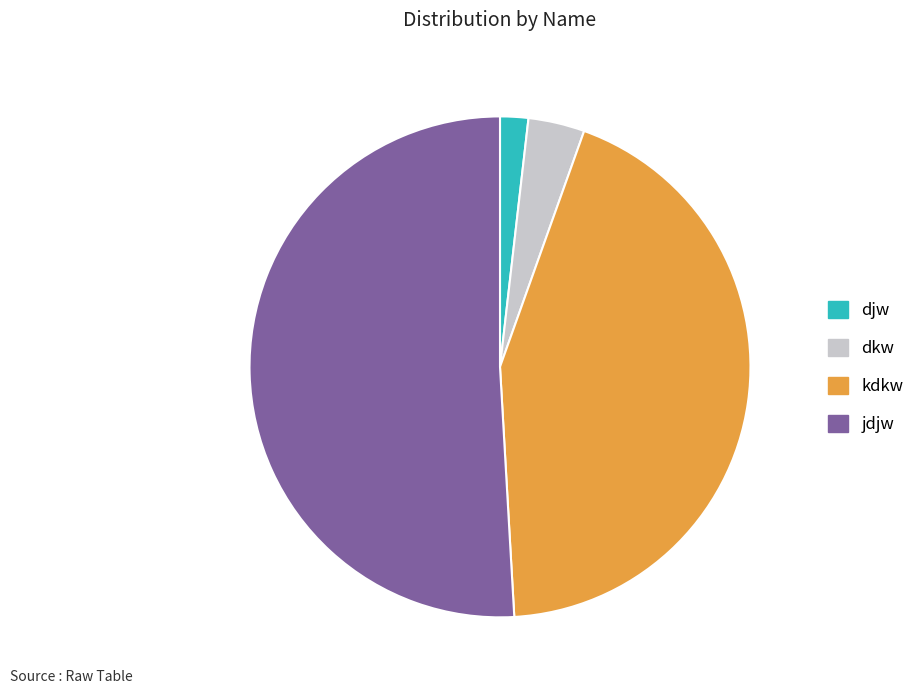

Is there a majority slice in this chart?

Yes